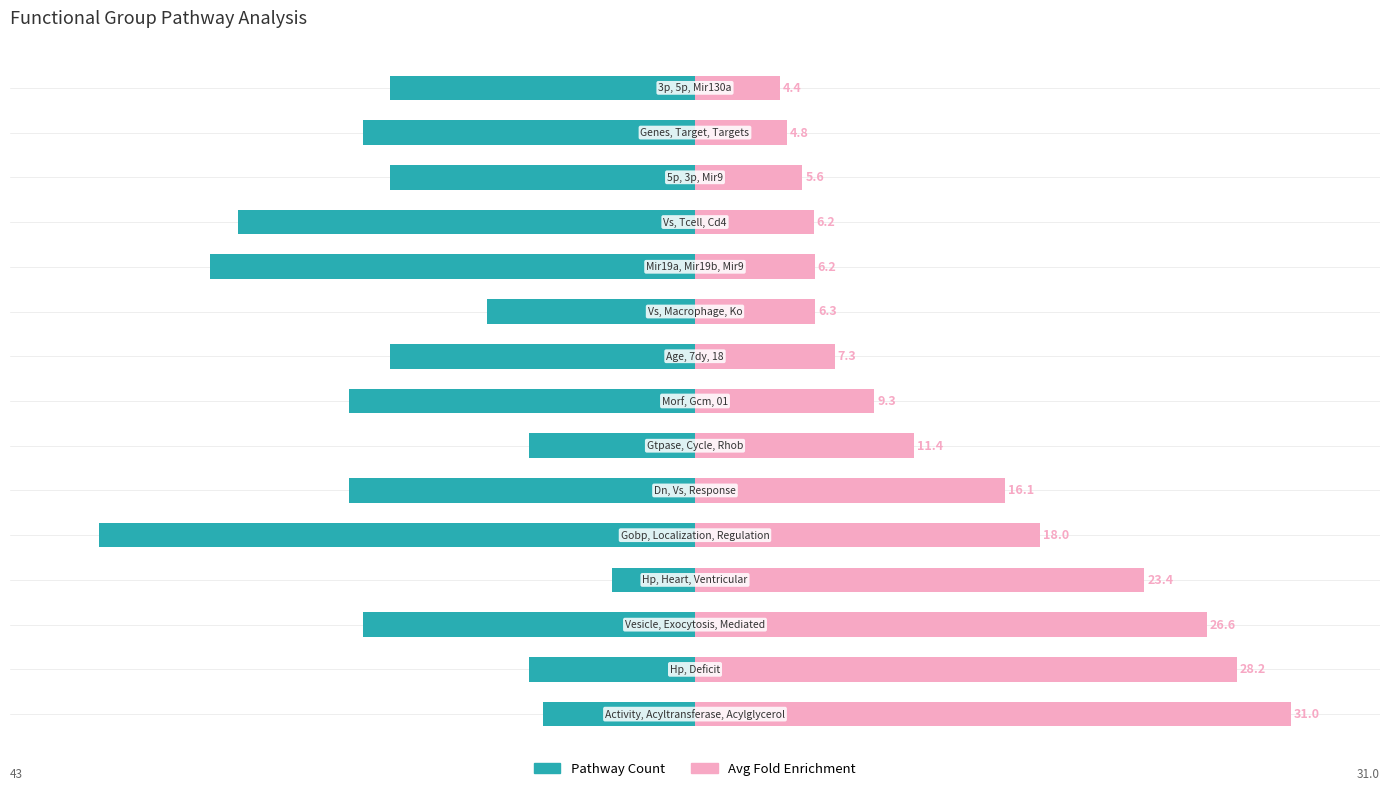

Is the value of Pathway_Count at 2 greater than the value of Avg_FE at 4?

No